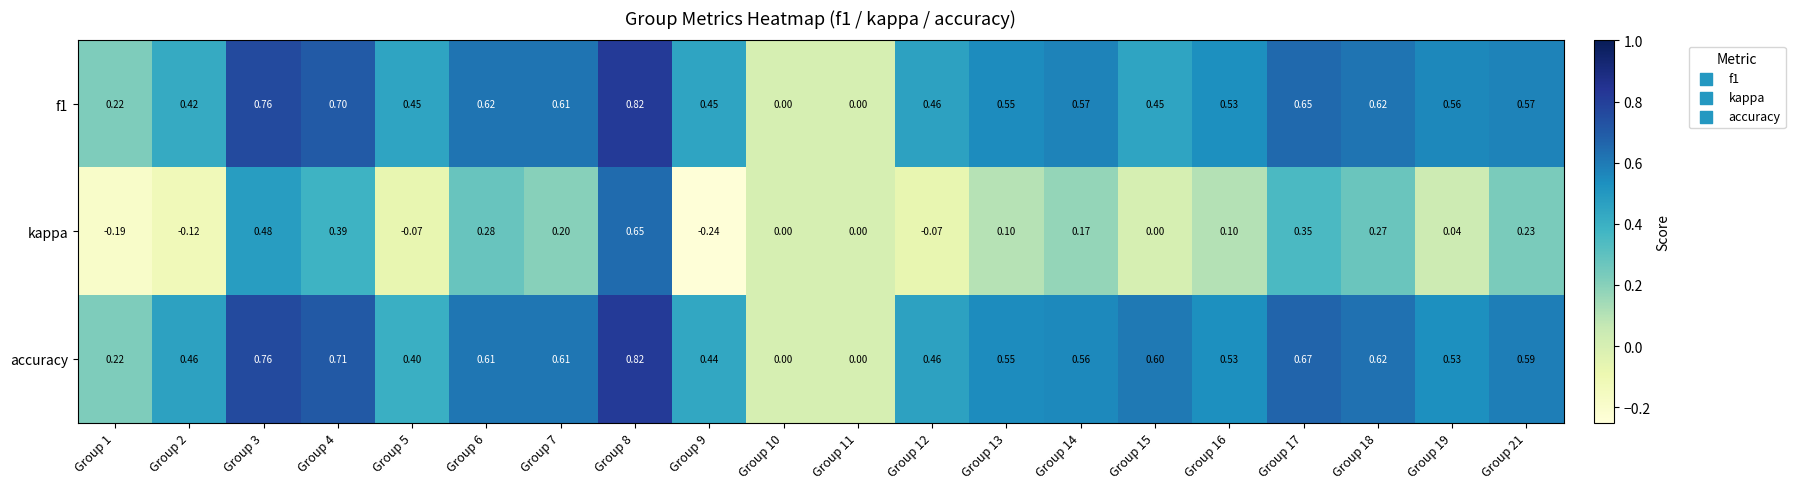

Which series has the largest total across all categories?

accuracy